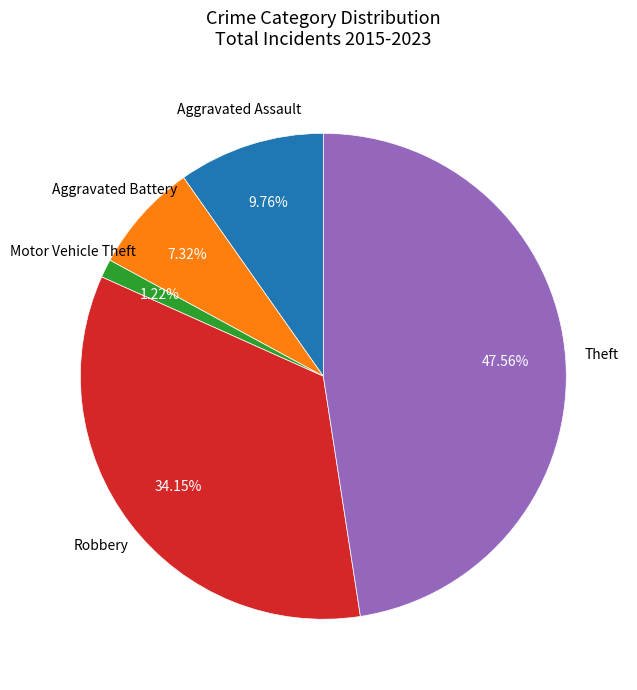

How many segments does this pie chart have?

5